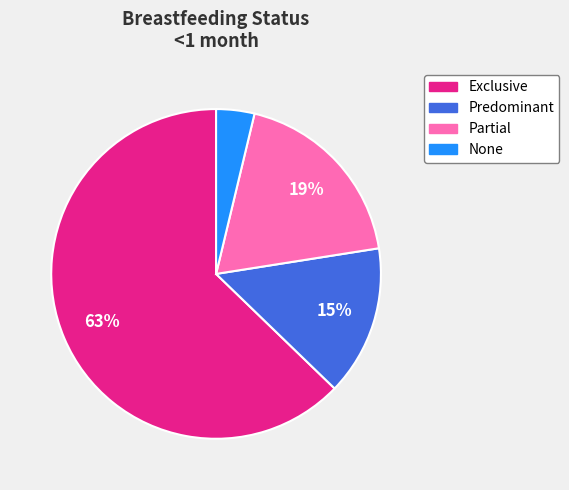

Combined, do None and Exclusive account for over 50%?

Yes